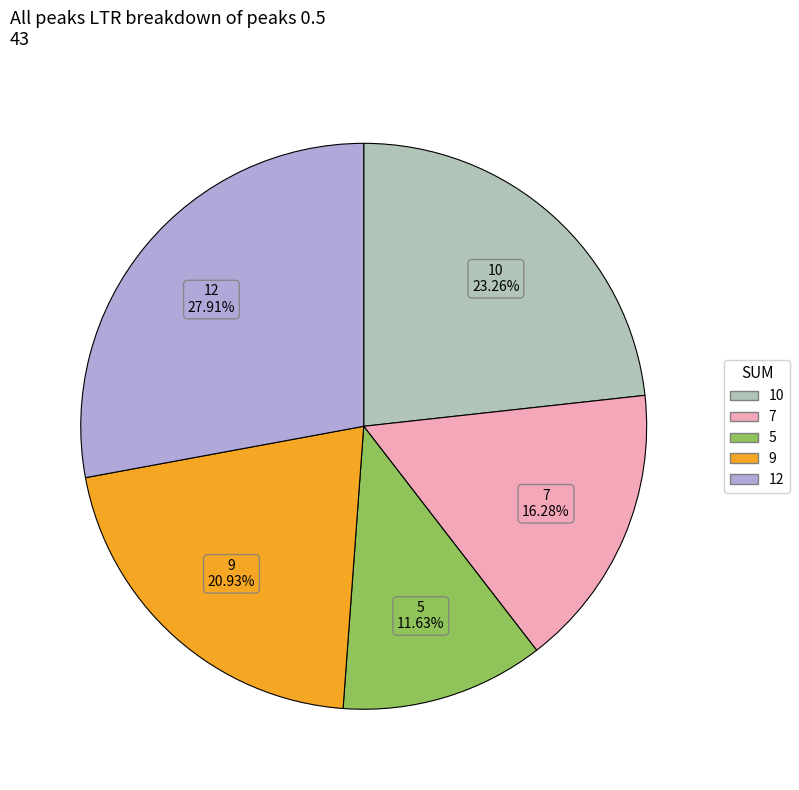

Combined, do 9 and 5 account for over 50%?

No